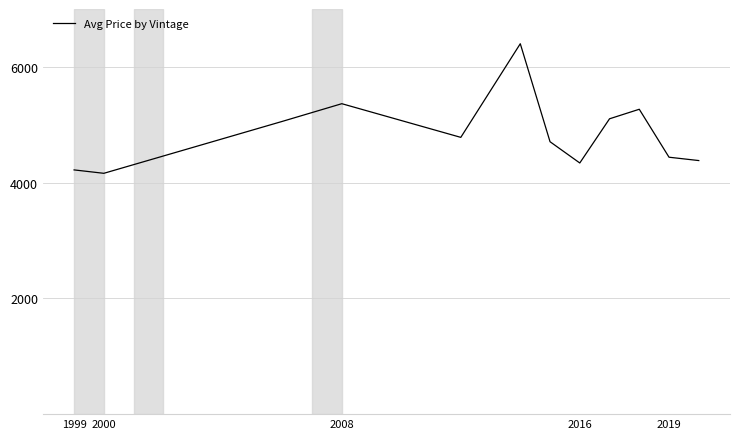

Reading left to right, extract all data points from this chart.

4219.9	4161.1	5058.2	5363.8	4782.0	6400.0	4706.8	4339.5	5103.0	5267.7	4439.1	4381.4